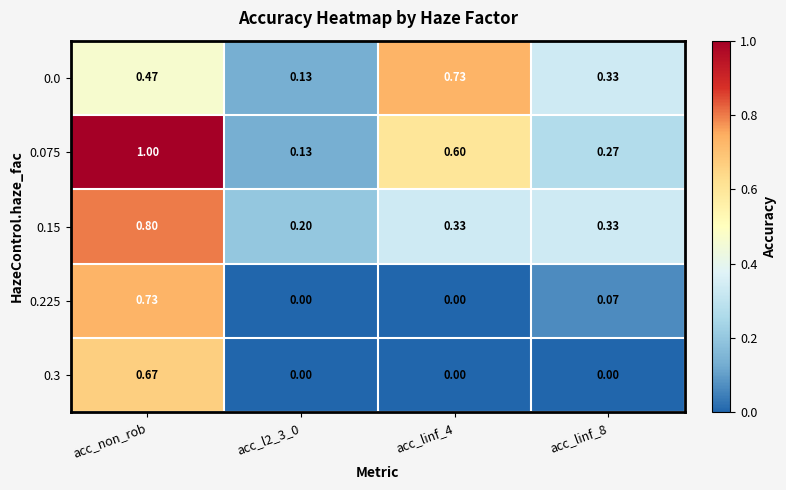

At which category is the sum across all series the highest?

acc_non_rob